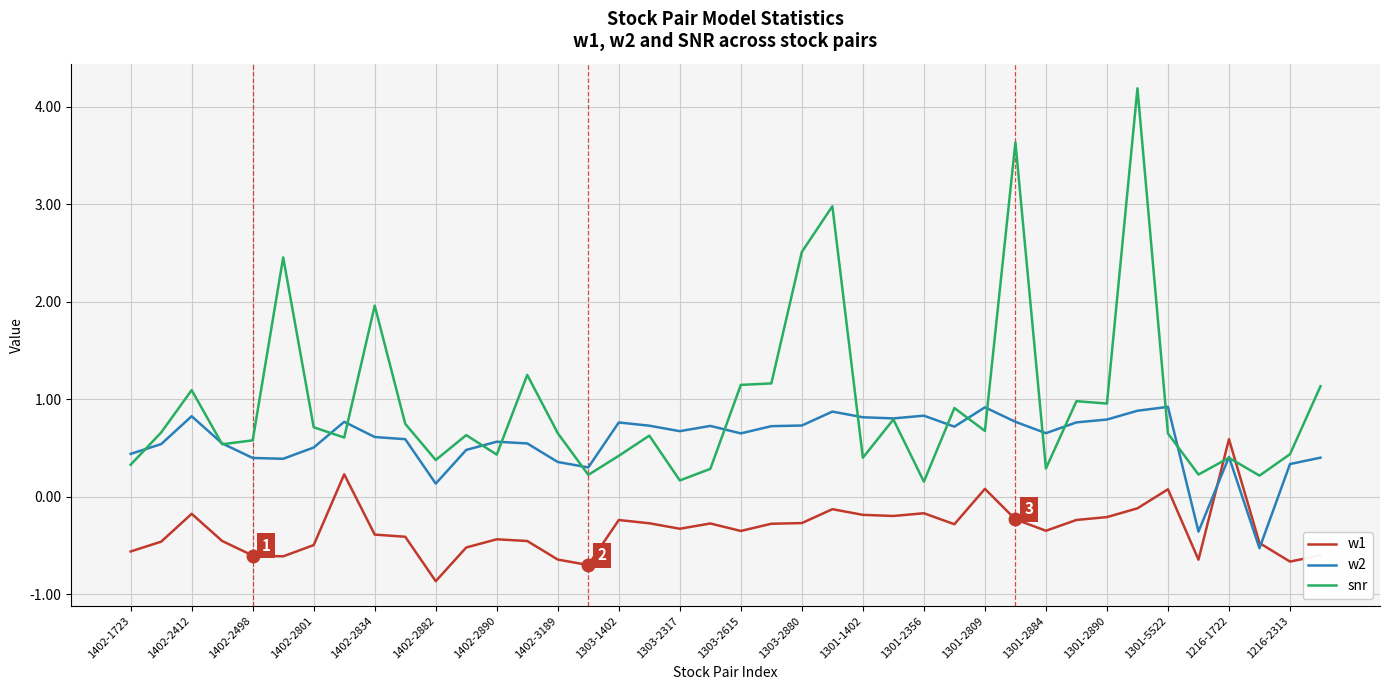

True or false: snr and w1 intersect in this chart.

True